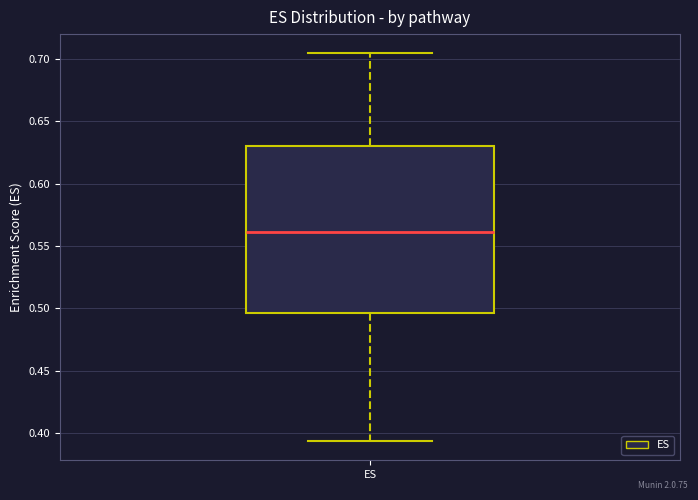

Where does the upper whisker of the box for ES end on the y-axis? The values are not printed on the chart, so give them approximately, as read against the axis.

0.705